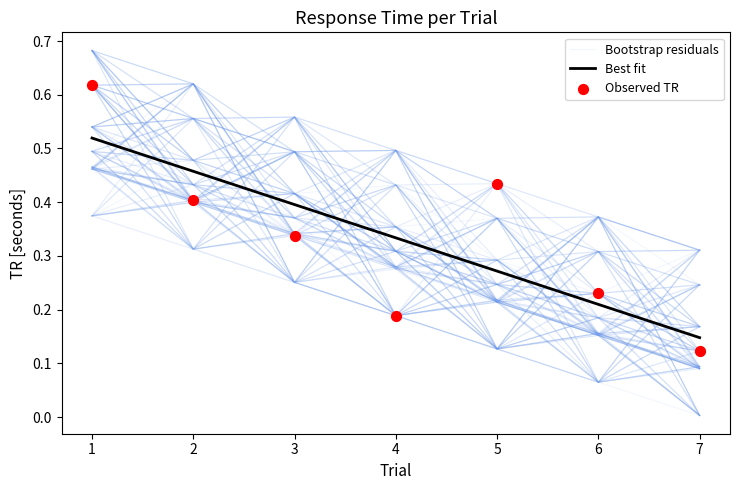

At how many categories does at least one series exceed 0?

7